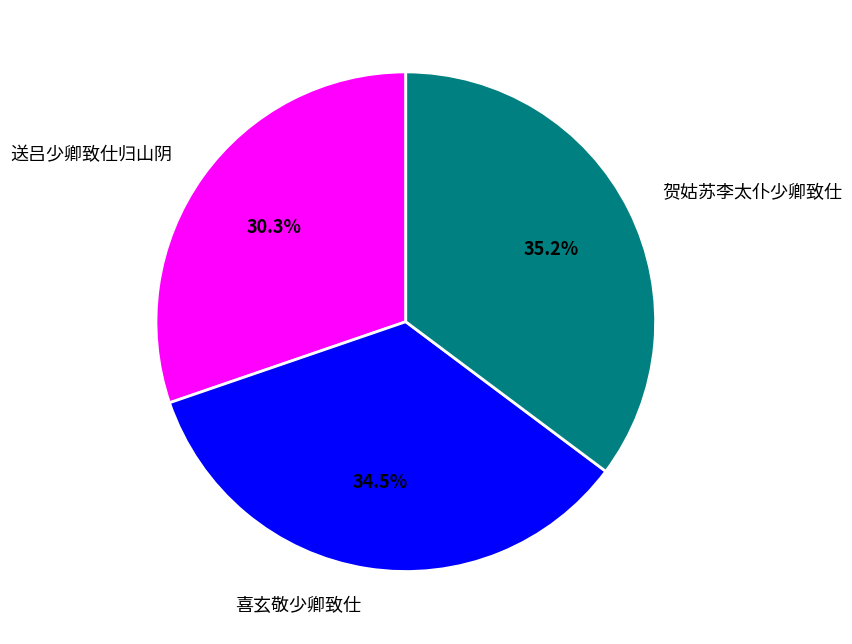

How many slices are in this pie chart?

3